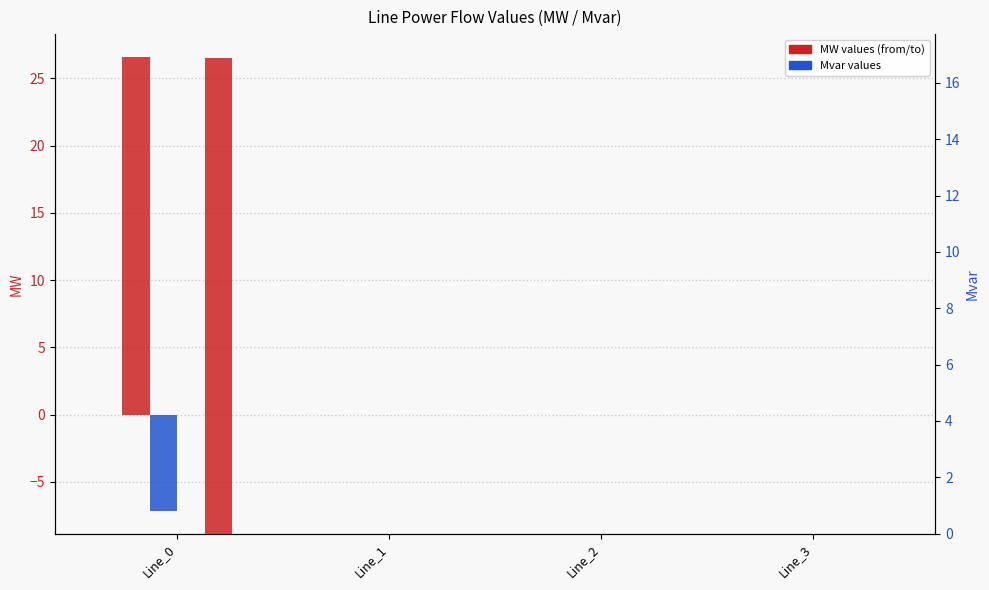

How many groups of bars are there?

4